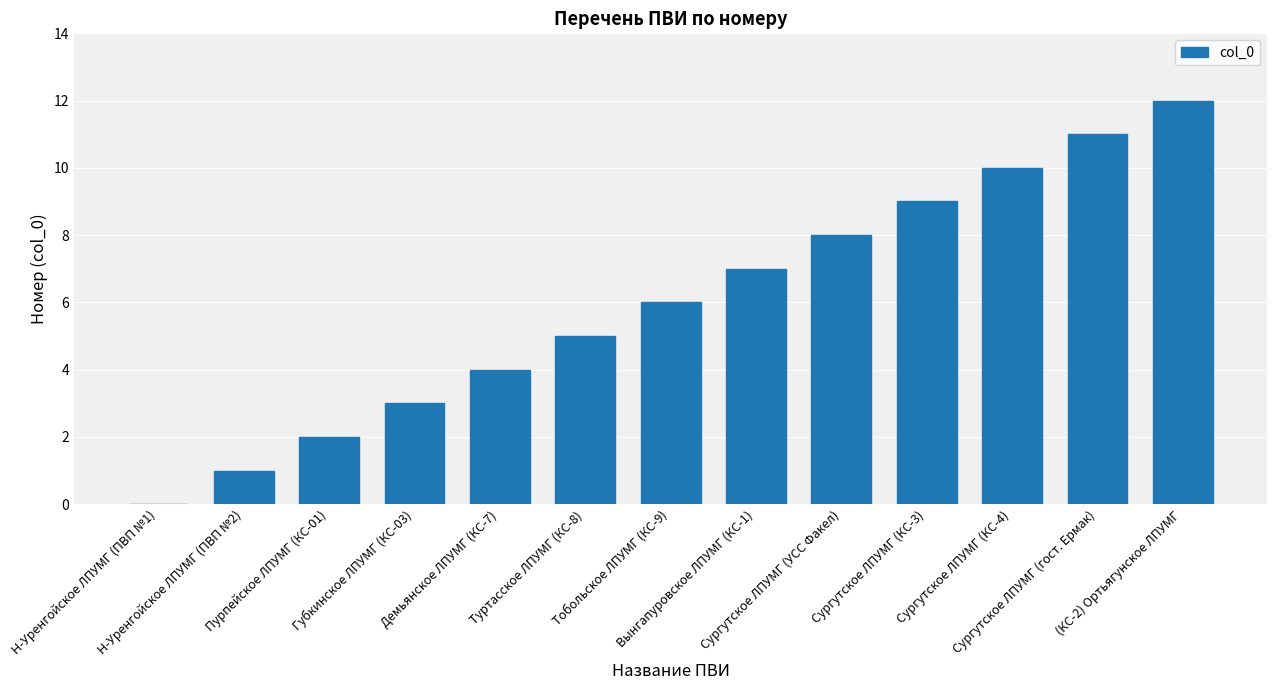

Which has a higher value, Пурпейское ЛПУМГ (КС-01) or Н-Уренгойское ЛПУМГ (ПВП №1)?

Пурпейское ЛПУМГ (КС-01)